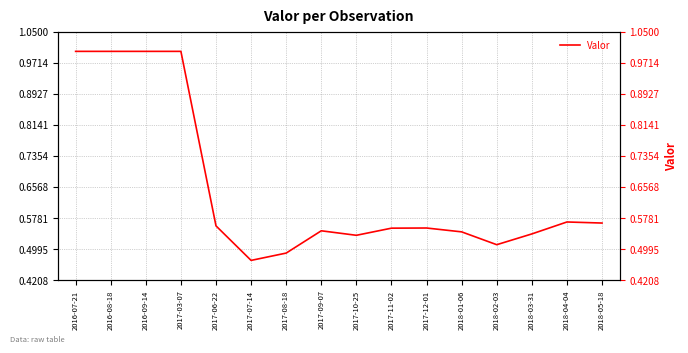

Reading right to left, what are all the values shown in this chart?

0.6	0.6	0.5	0.5	0.5	0.6	0.6	0.5	0.5	0.5	0.5	0.6	1.0	1.0	1.0	1.0